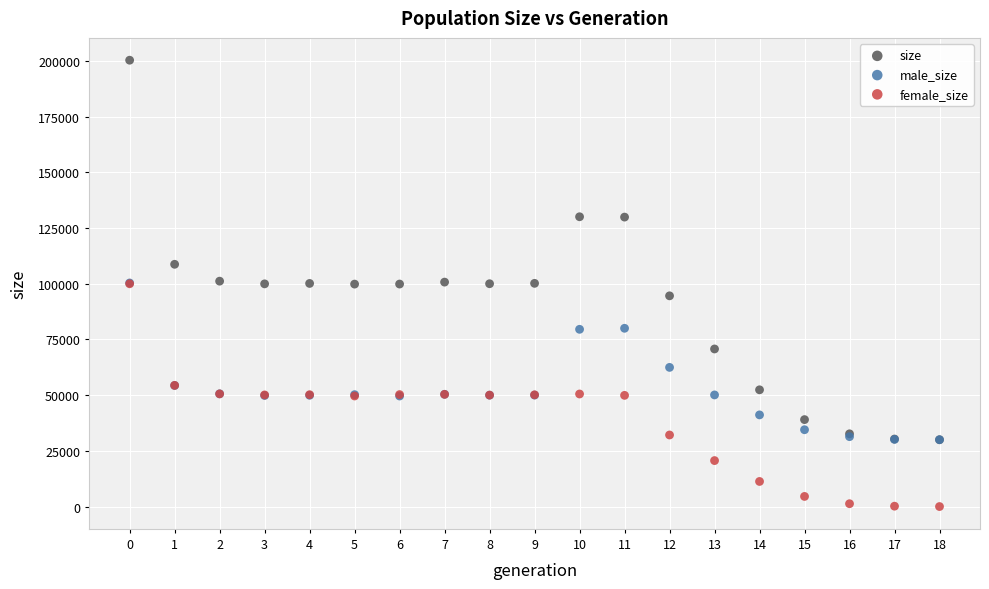

Which series has the largest Y range (max minus min)?

size